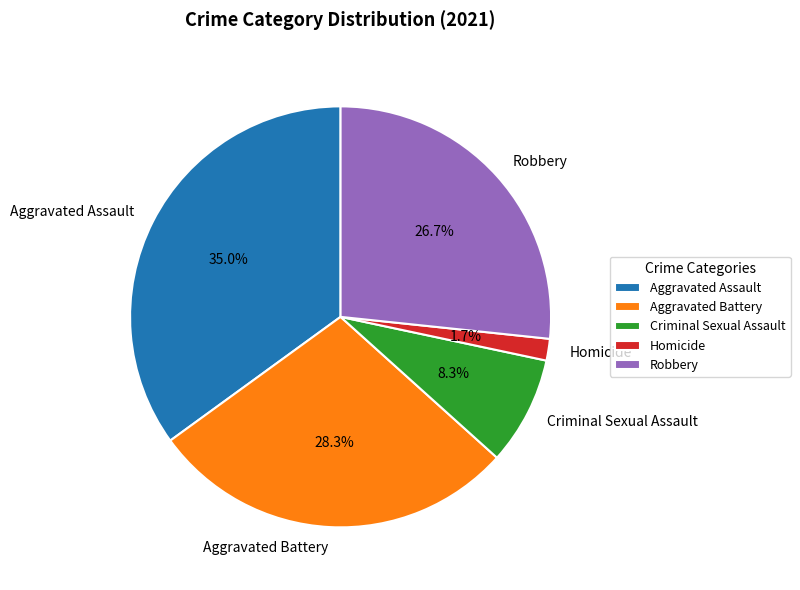

Is it true that Criminal Sexual Assault is 8% of the pie?

True